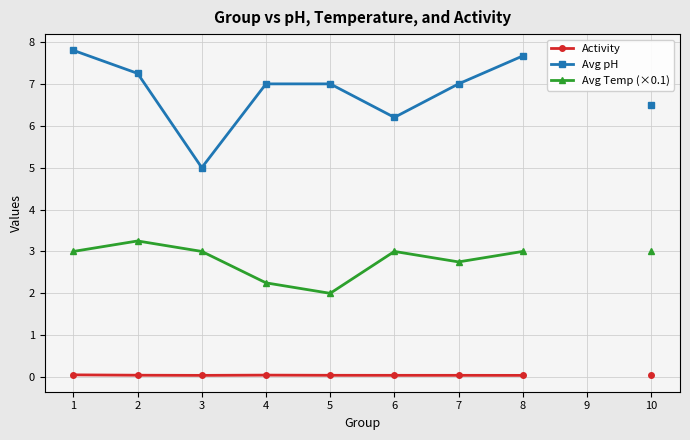

What is the difference between the maximum and minimum values in the Avg Temp (×0.1) series?

1.2